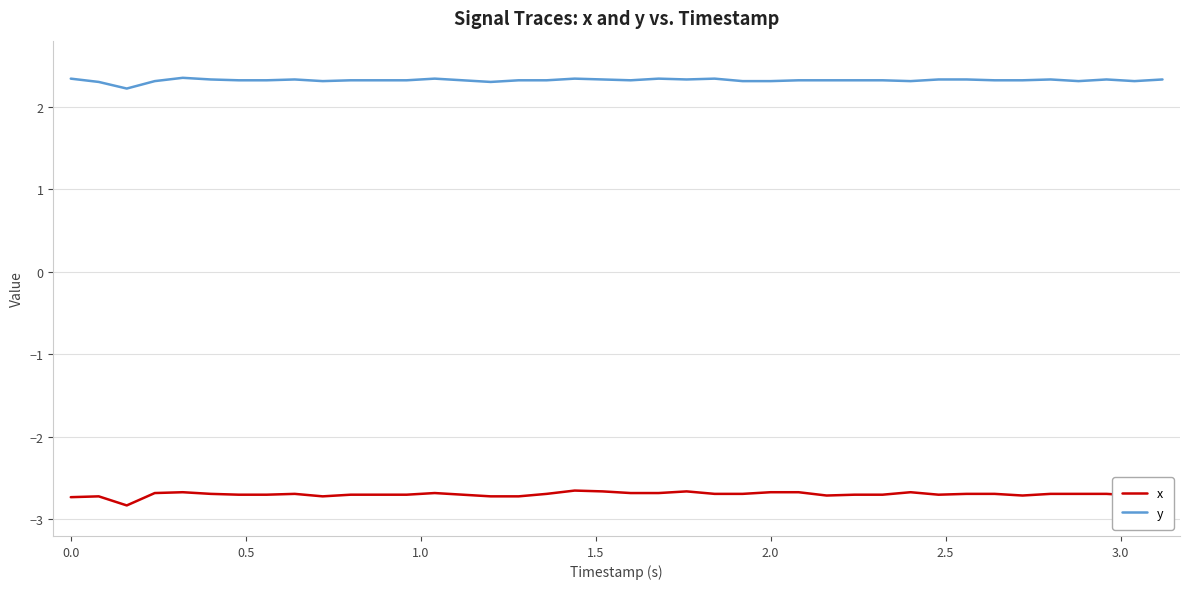

True or false: x and y intersect in this chart.

False